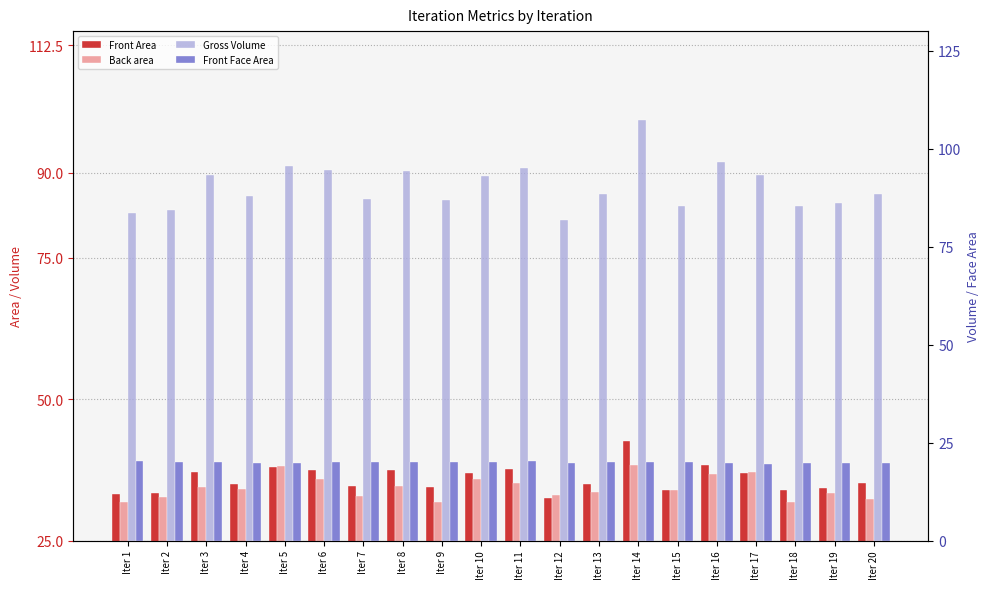

How many data points in Front Area are above 35?

11